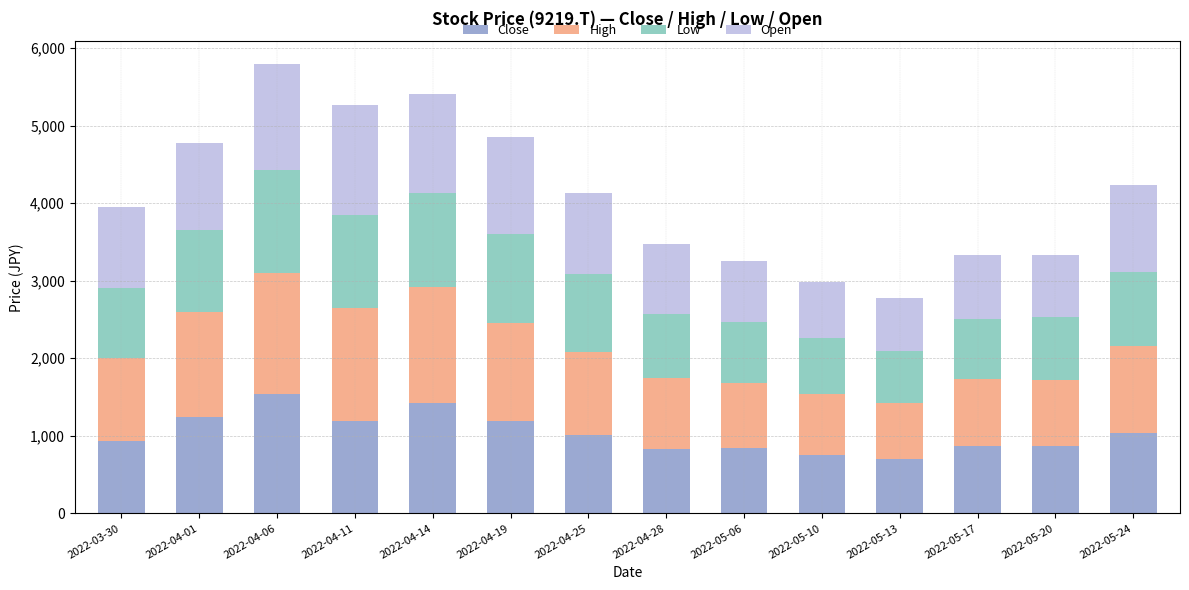

Are the bars horizontal?

No